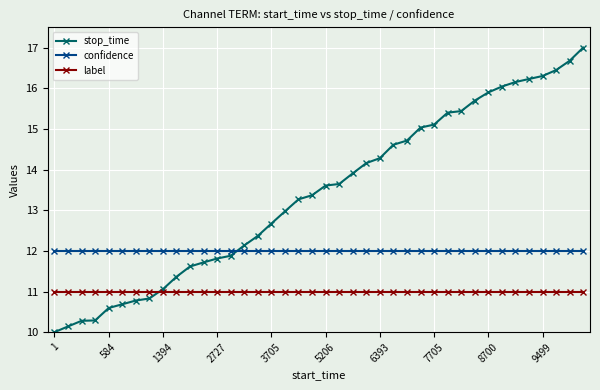

How many series are shown in this chart?

3